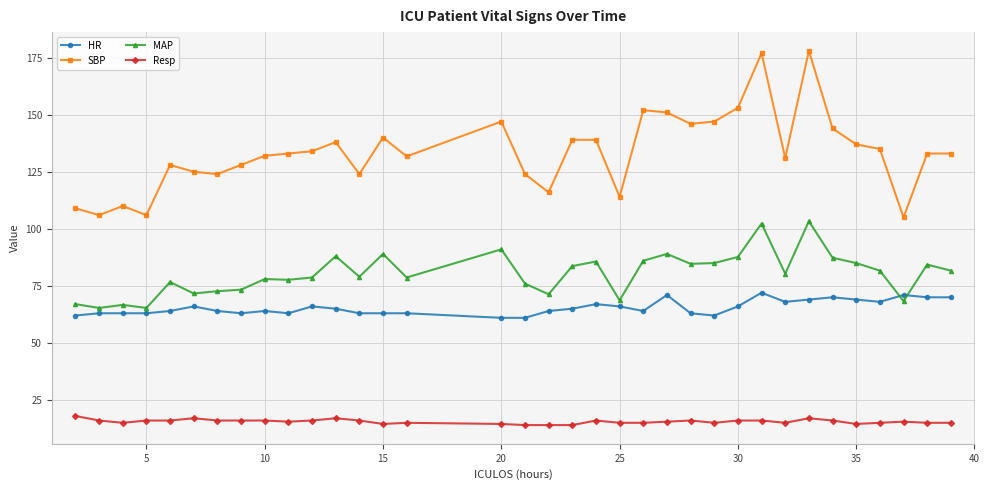

At how many categories does at least one series exceed 93?

35